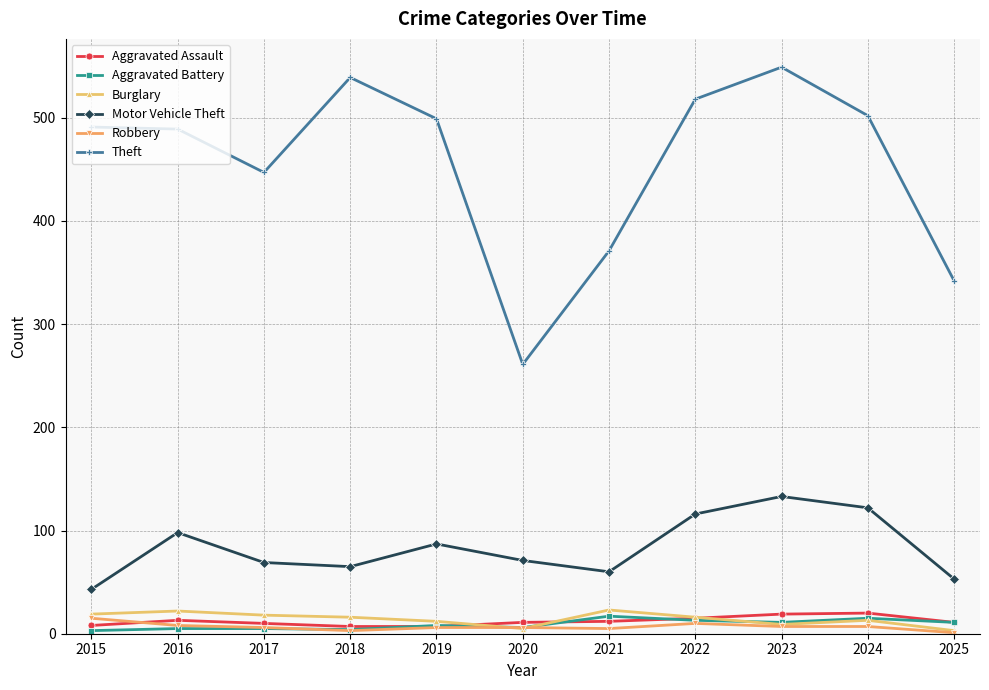

What value does the Aggravated Battery series have at 2021, to the nearest 10?

20